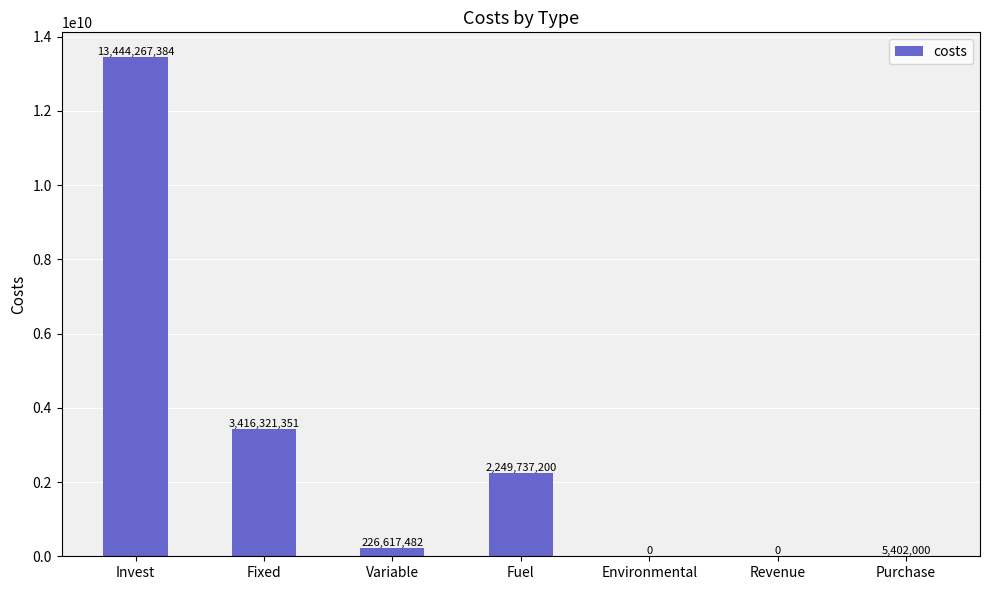

What is the sum of the values at Fuel and Invest?

15694004584.0